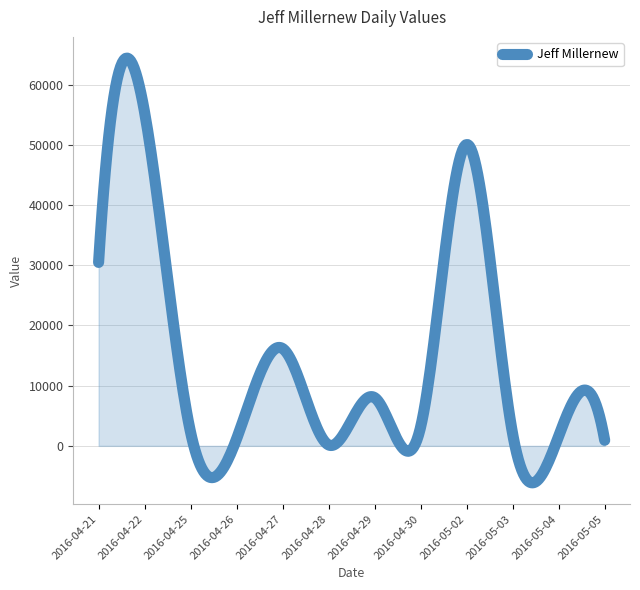

What is the smallest value displayed?

-6145.9